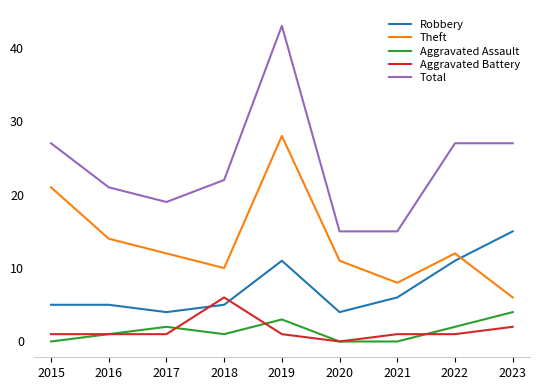

True or false: Robbery and Total cross at least once.

False